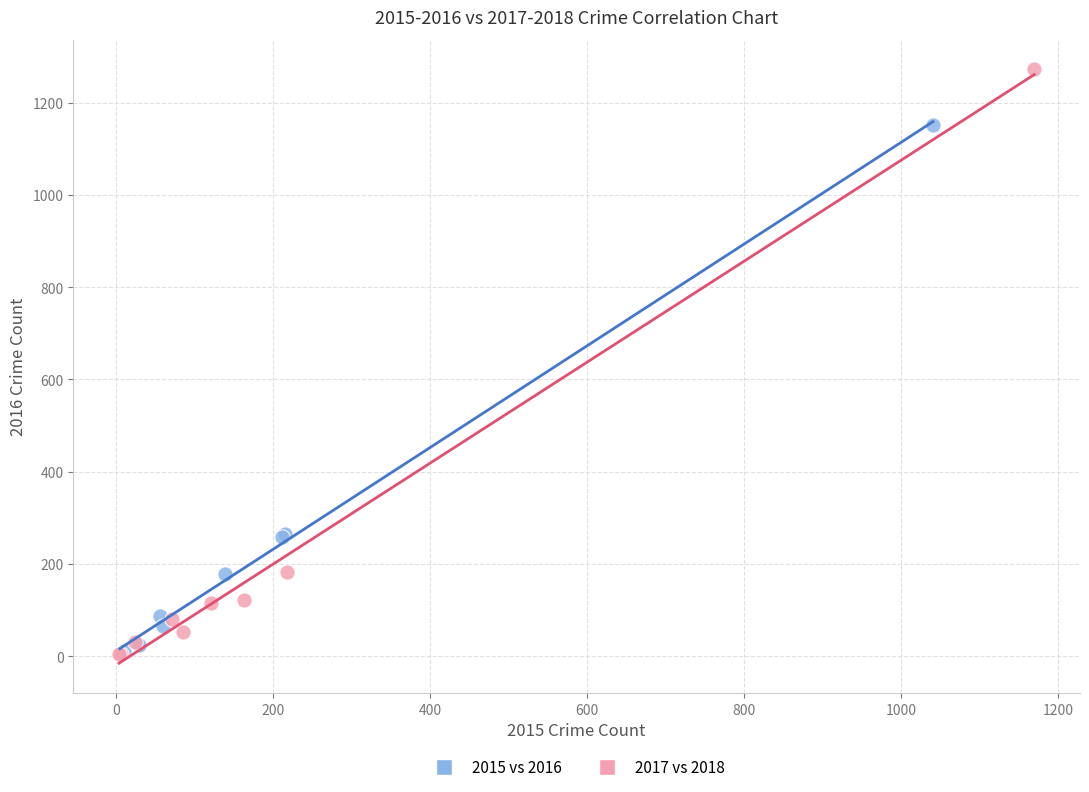

Which series contains the highest Y value?

2017 vs 2018